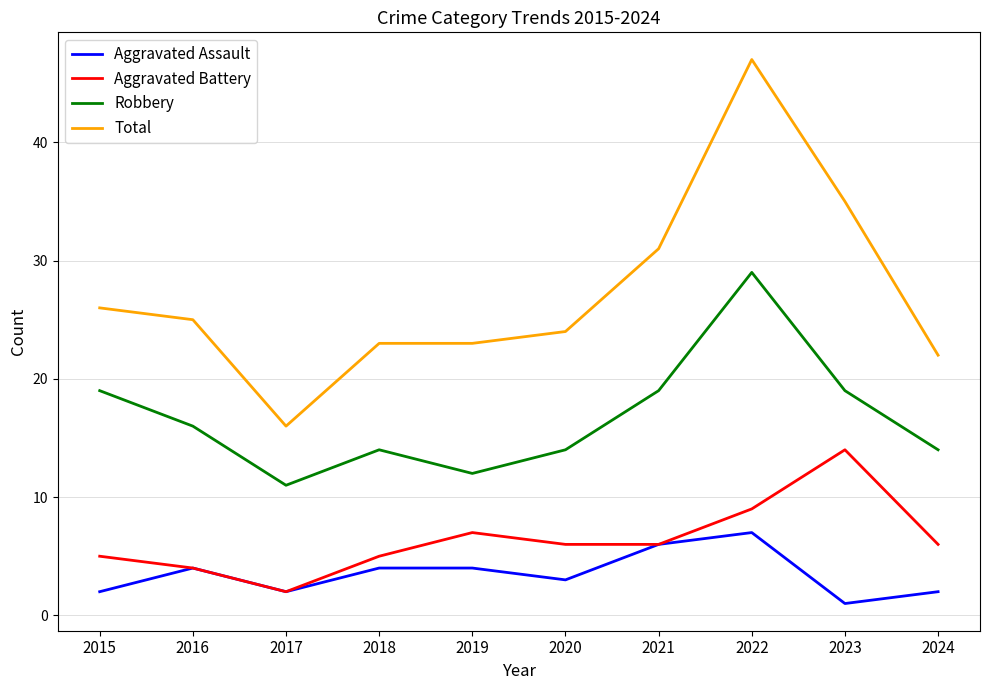

At which category does the chart reach its minimum across all series?

2023